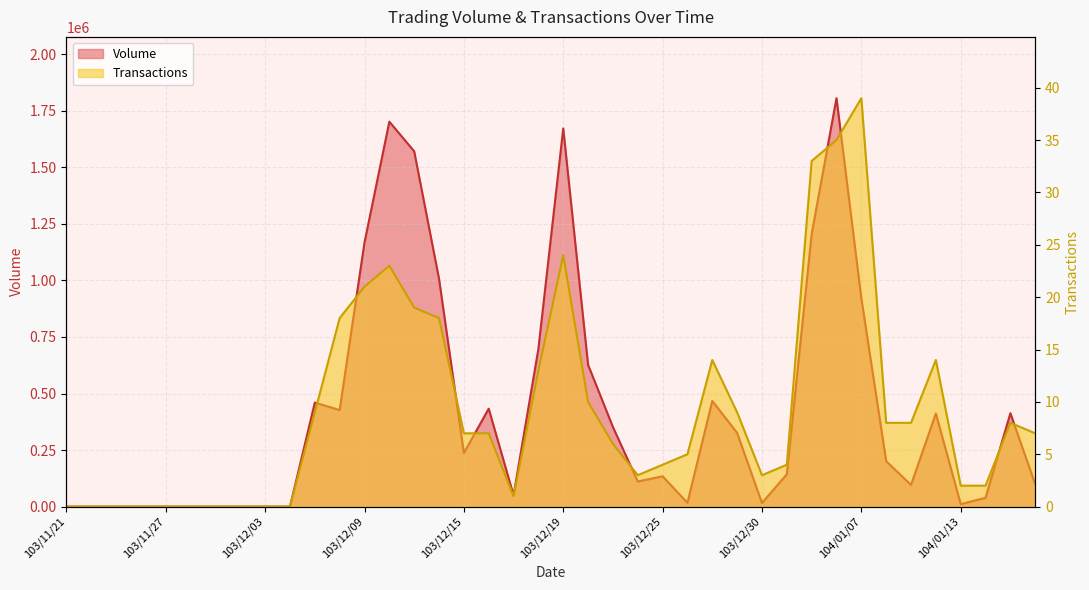

Where is Transactions nearest to the value 19?

103/12/11